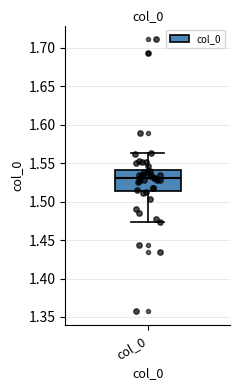

Transcribe this box plot: give where the median line is, the range the box spans, and where the two whiskers end, as read against the y-axis. The values are not printed on the chart, so give them approximately, as read against the axis.

median 1.530, box 1.515 to 1.540, whiskers 1.475 to 1.565